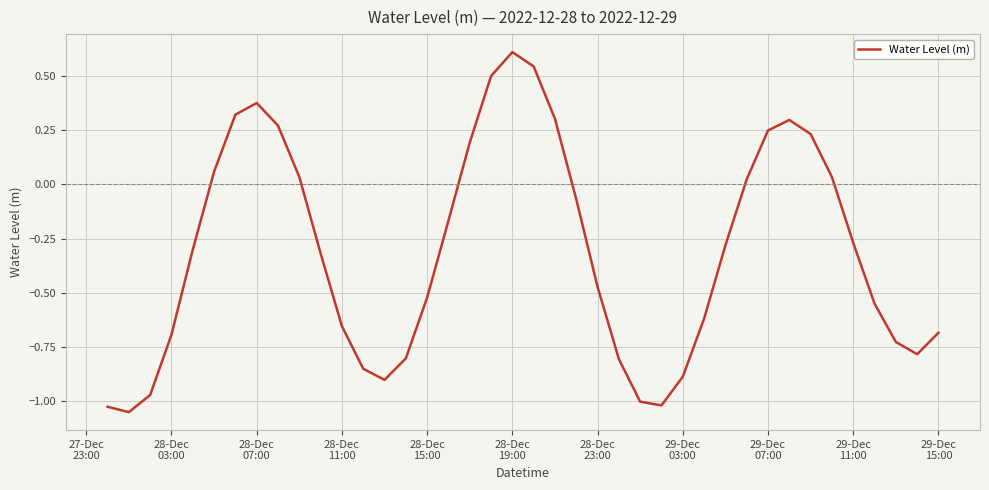

What is the maximum value shown in the chart?

0.6